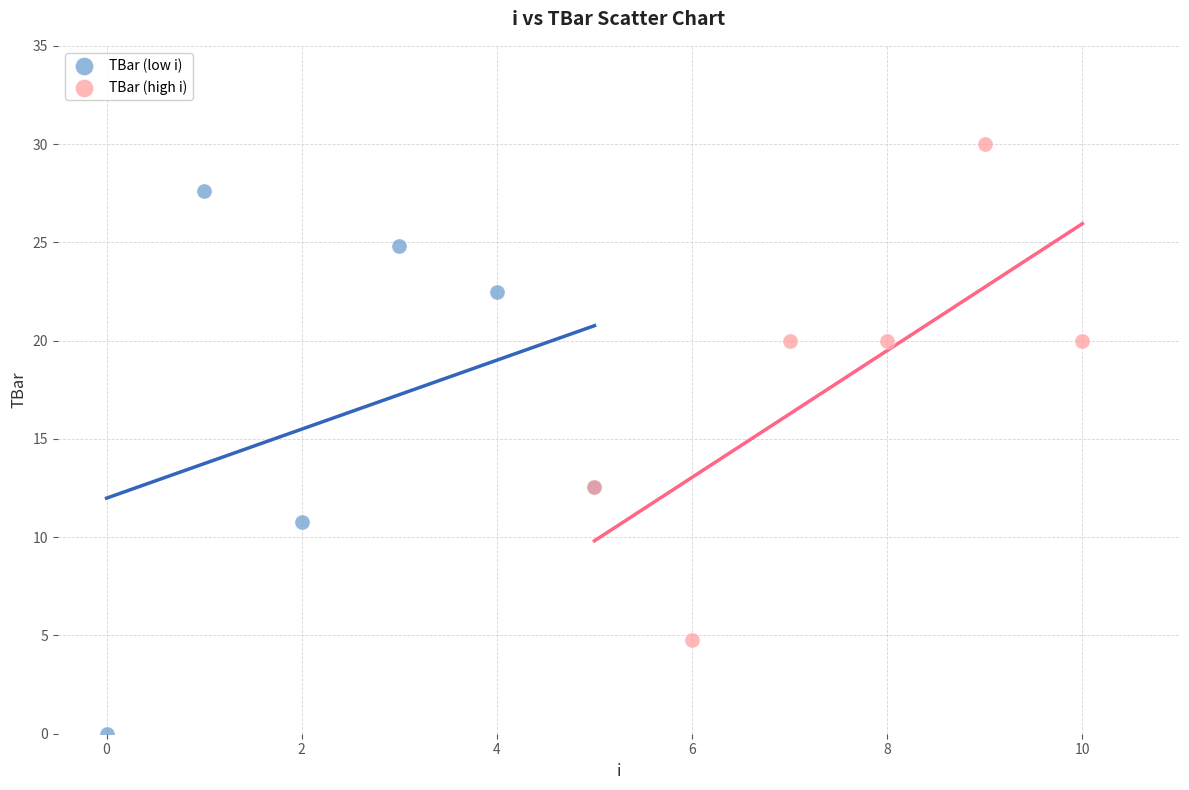

Which series reaches the minimum Y coordinate?

TBar (low i)